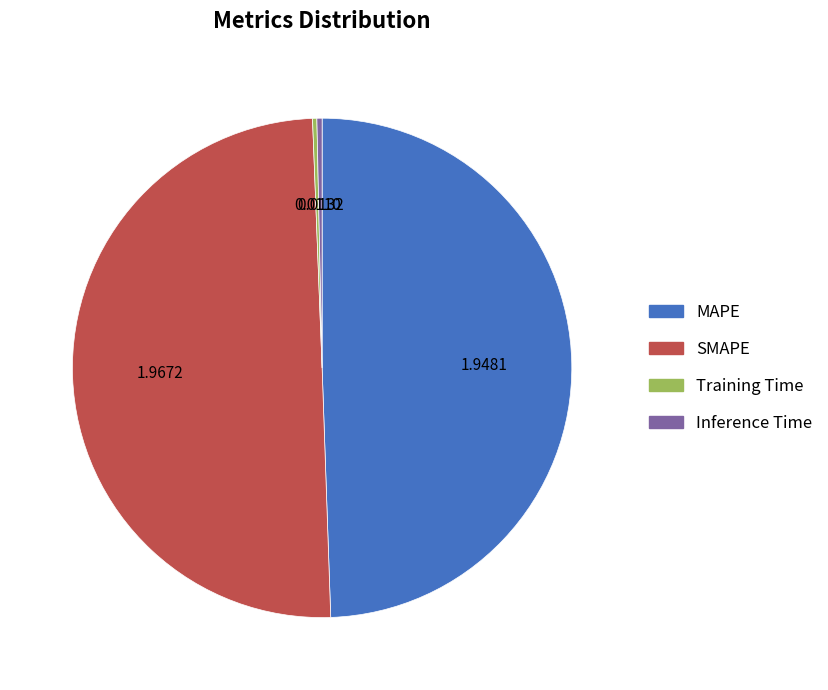

Which has a higher value, SMAPE or Training Time?

SMAPE